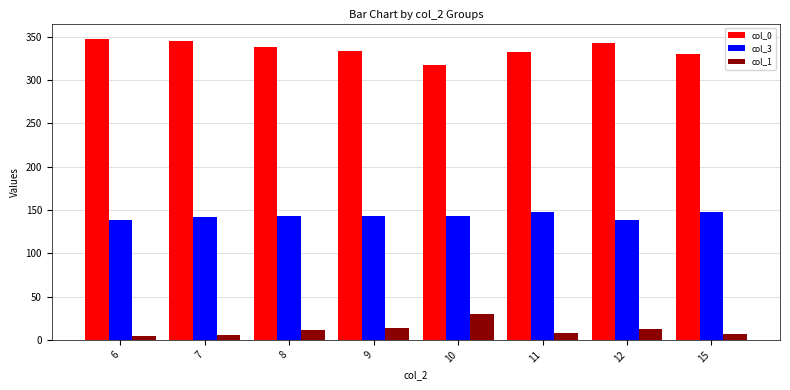

Rank the series by their average value, from highest to lowest.

col_0, col_3, col_1